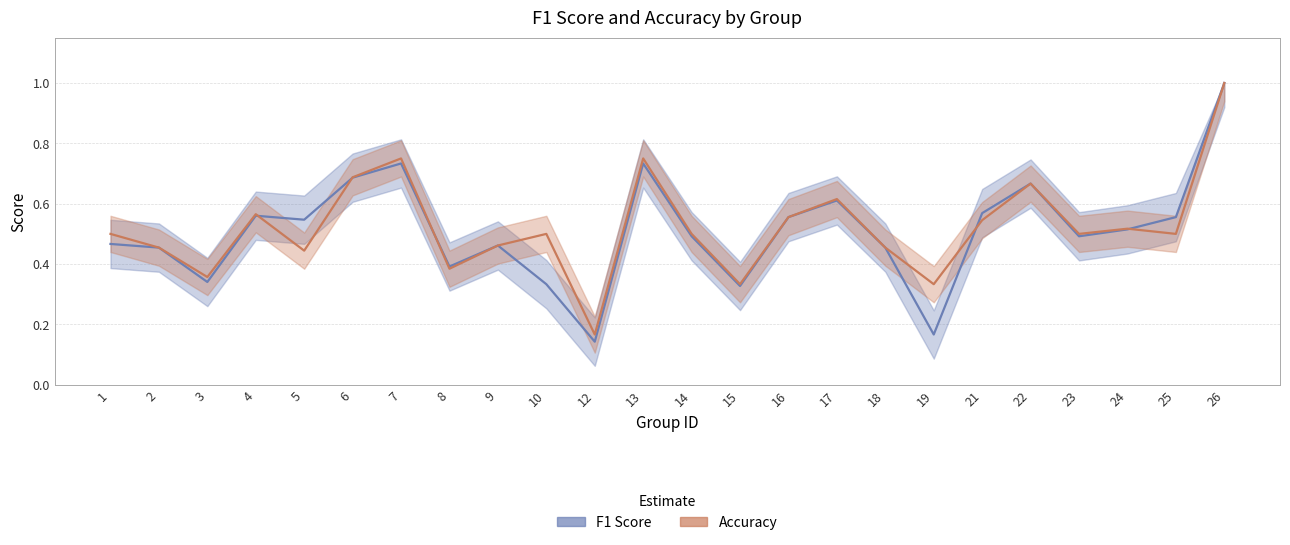

At which category is the sum across all series the highest?

26